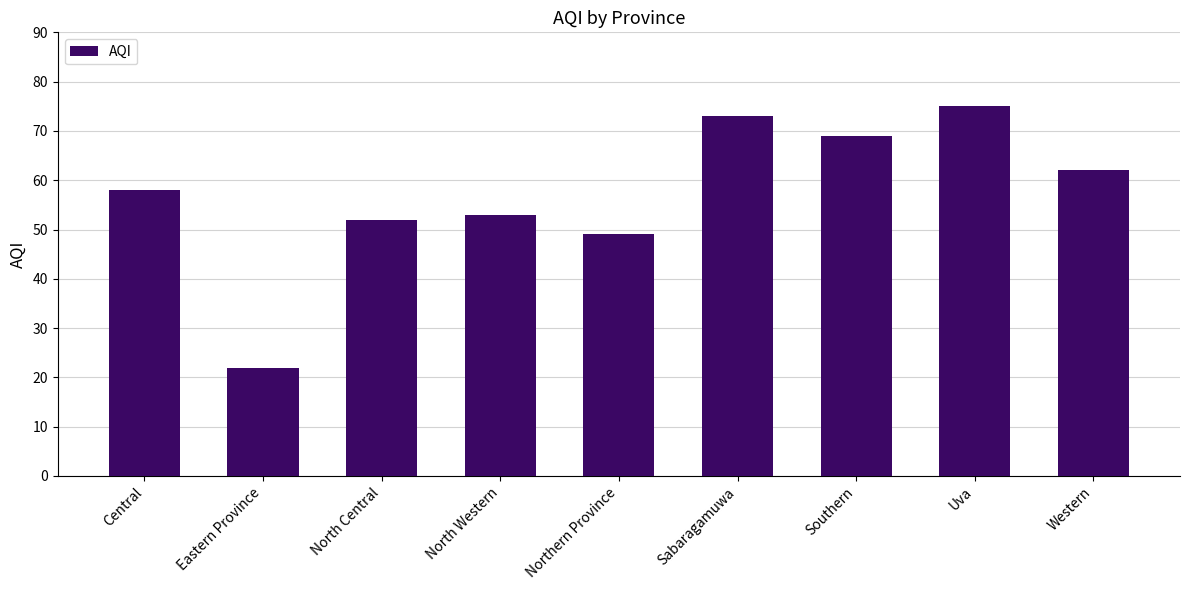

The value at Central is 58. True or false?

True